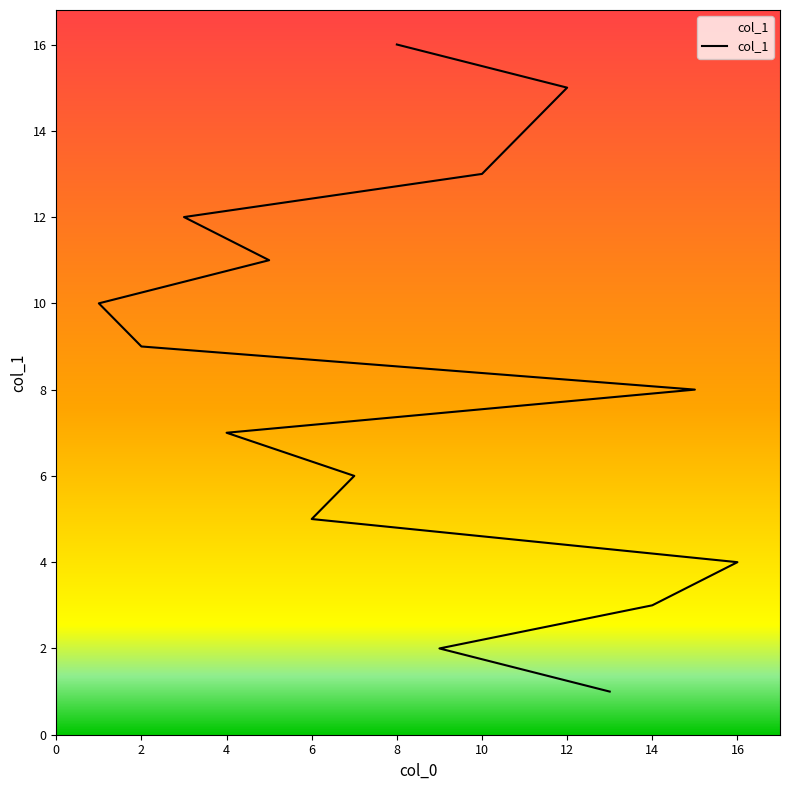

Reading right to left, what are all the values shown in this chart?

16	15	14	13	12	11	10	9	8	7	6	5	4	3	2	1